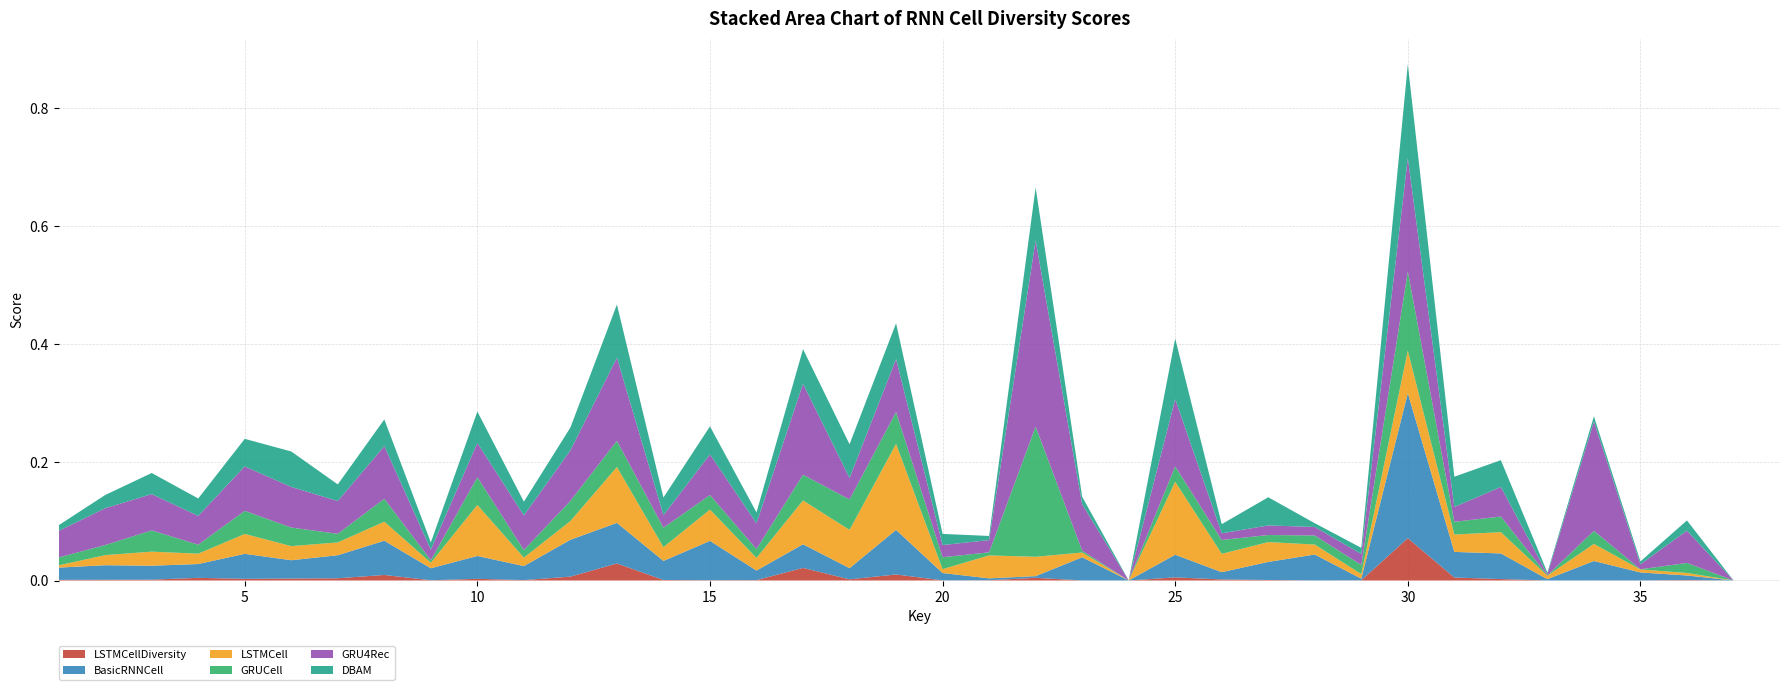

At which category is the sum across all series the highest?

30